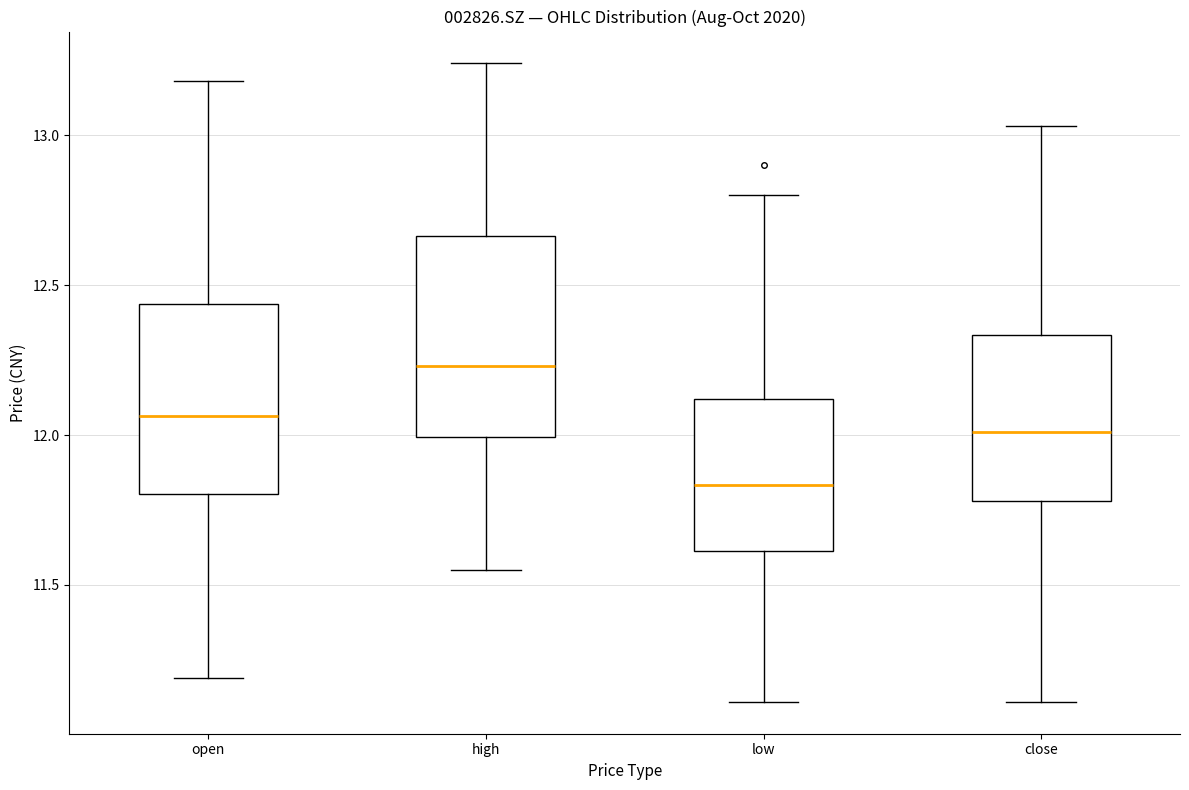

Which box's median line is the highest?

high